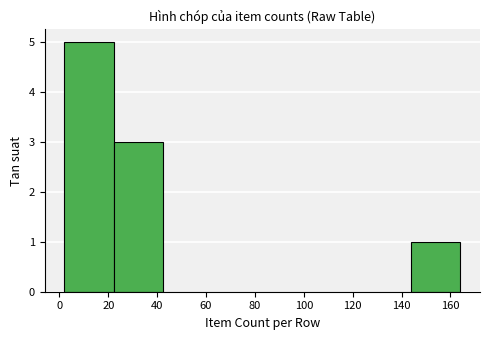

What is the sum of the values at 40 and 20?

8